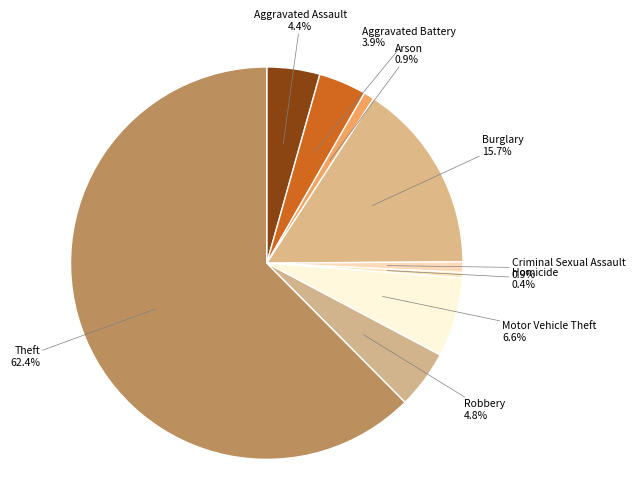

To the nearest percent, what is the difference between the largest and smallest slice percentages?

62%